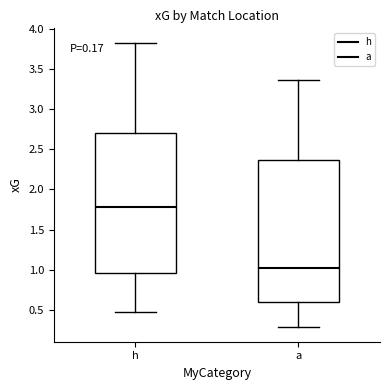

Reading left to right, transcribe this box plot: for each box, give where its median line is, the range the box spans, and where its two whiskers end, as read against the y-axis. The values are not printed on the chart, so give them approximately, as read against the axis.

h: median 1.80, box 0.95 to 2.70, whiskers 0.50 to 3.85
a: median 1.05, box 0.60 to 2.35, whiskers 0.30 to 3.35